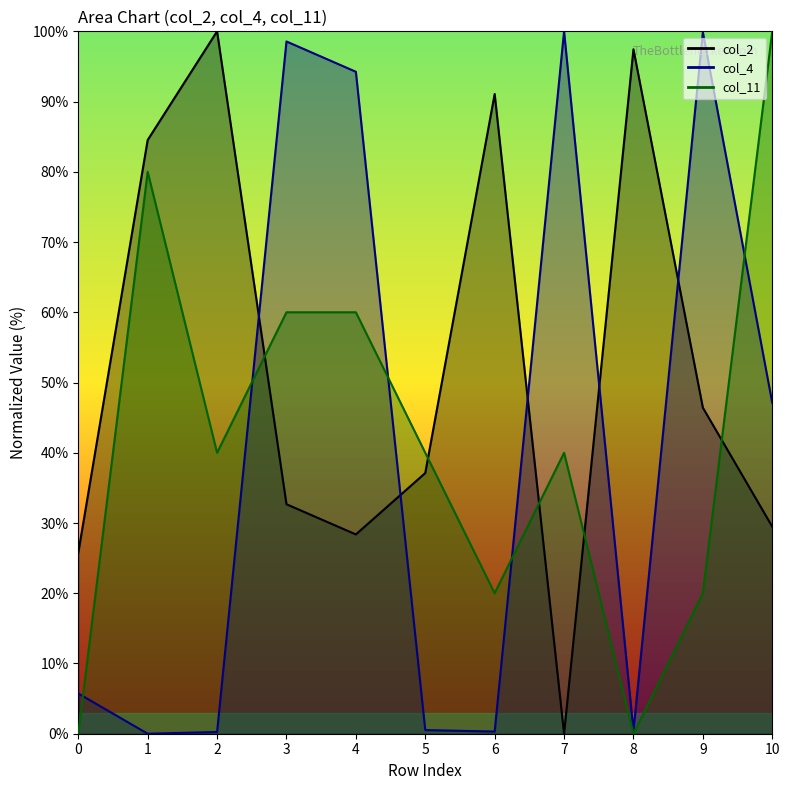

Which category has the highest value in the col_11 series?

10